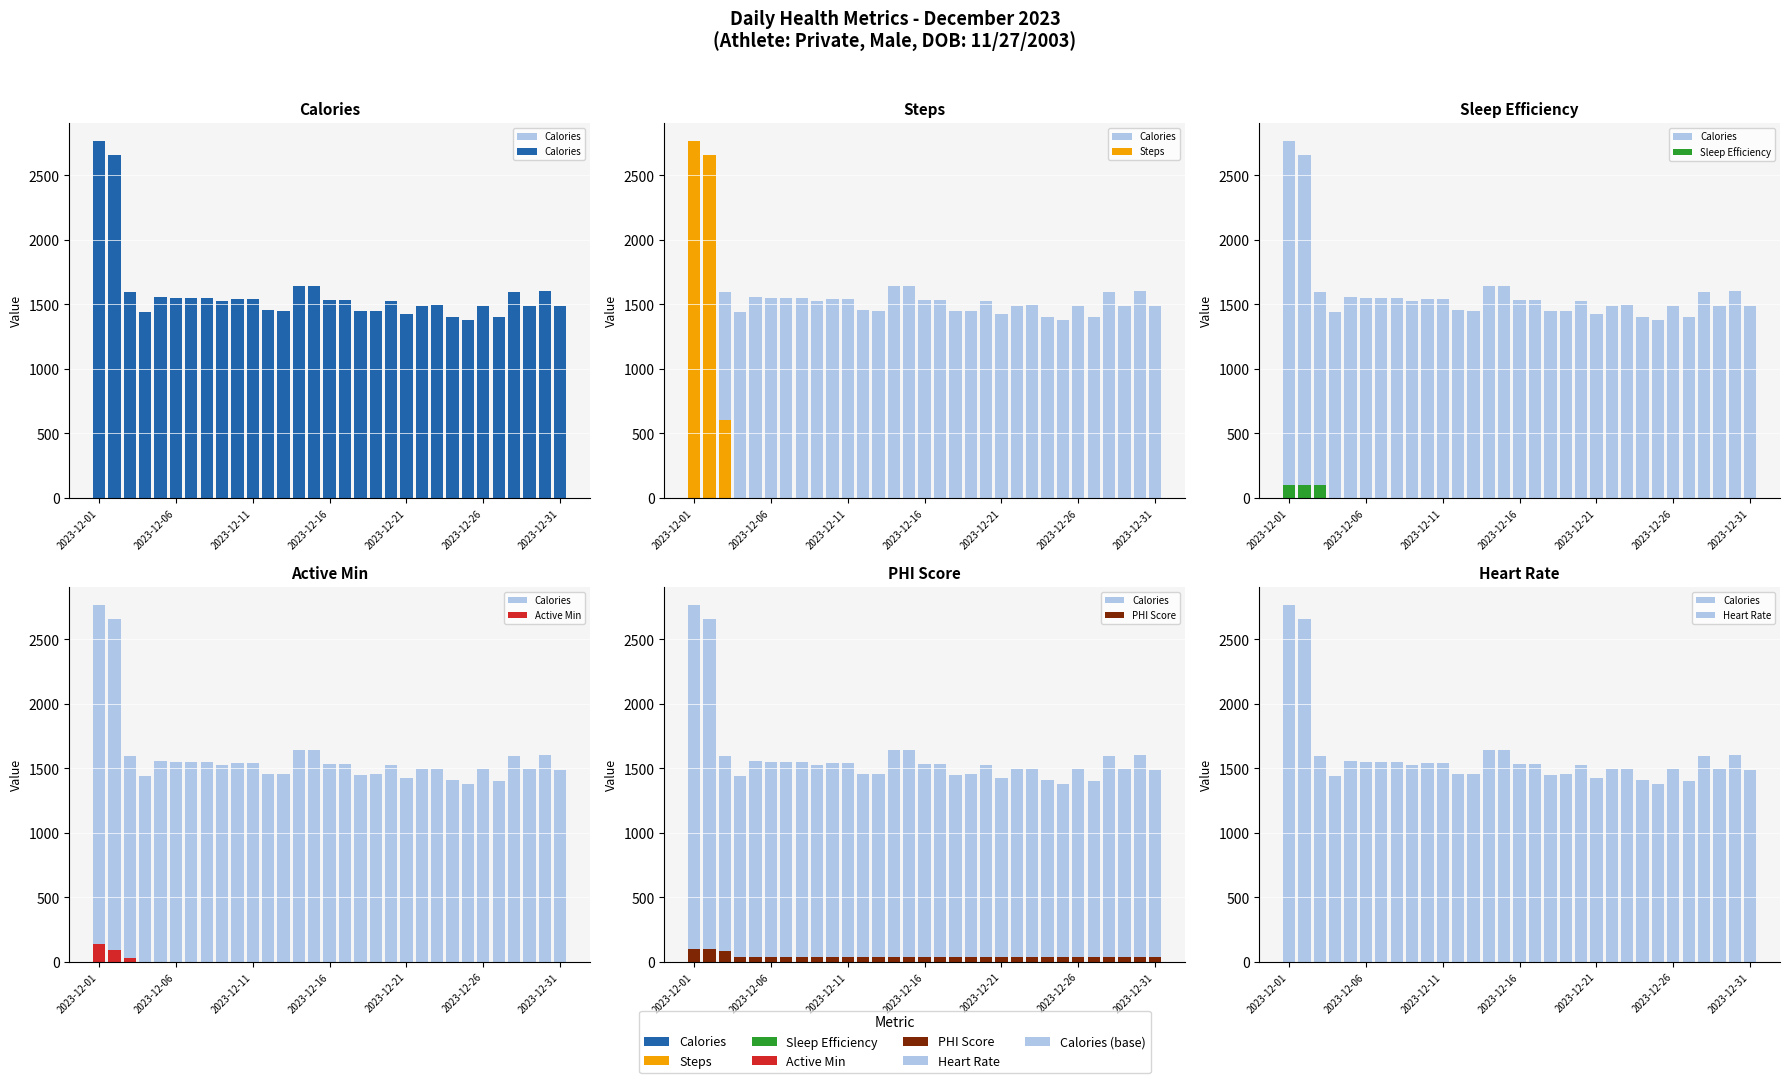

The value of Heart Rate at 29 is 0. True or false?

True